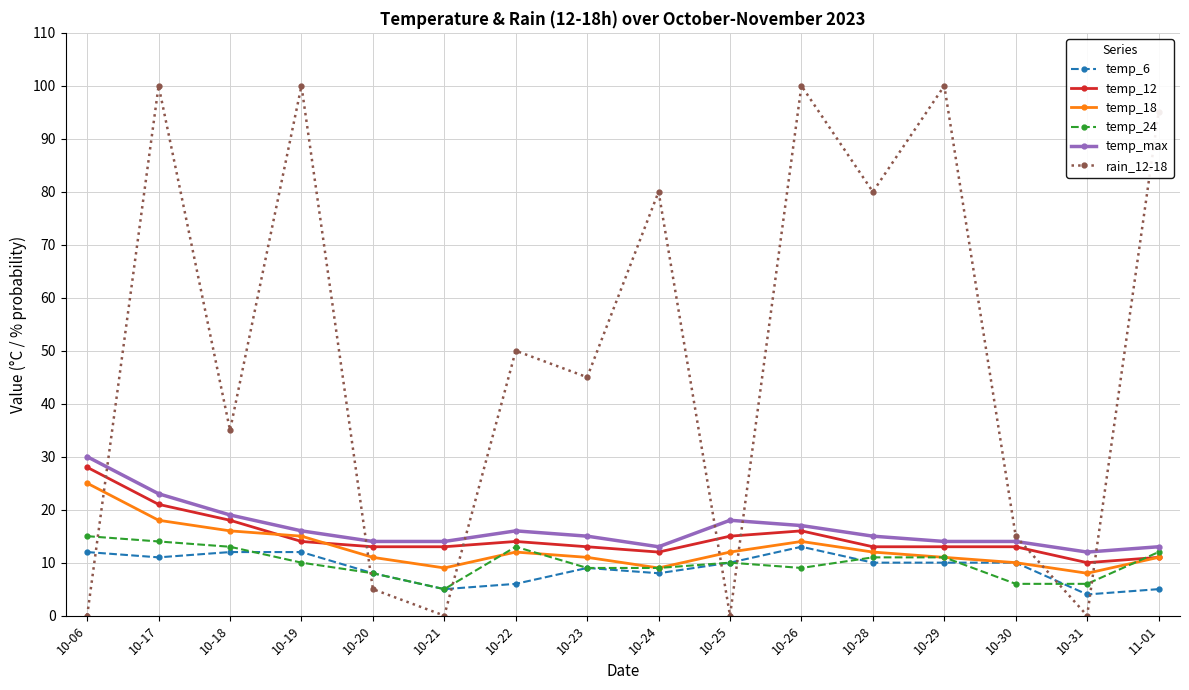

What are all the series names shown in the legend?

temp_6, temp_12, temp_18, temp_24, temp_max, rain_12-18